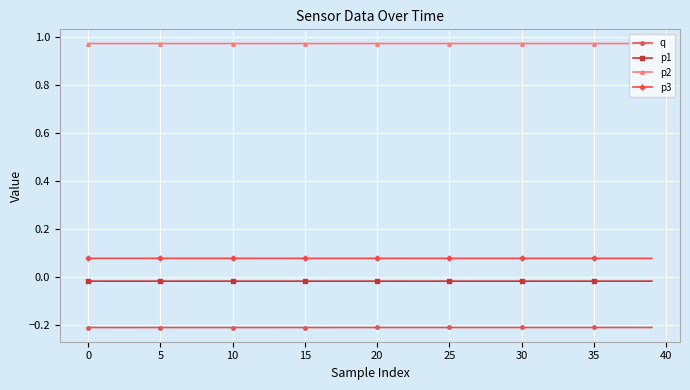

What is the sum of all p2 values?

39.0